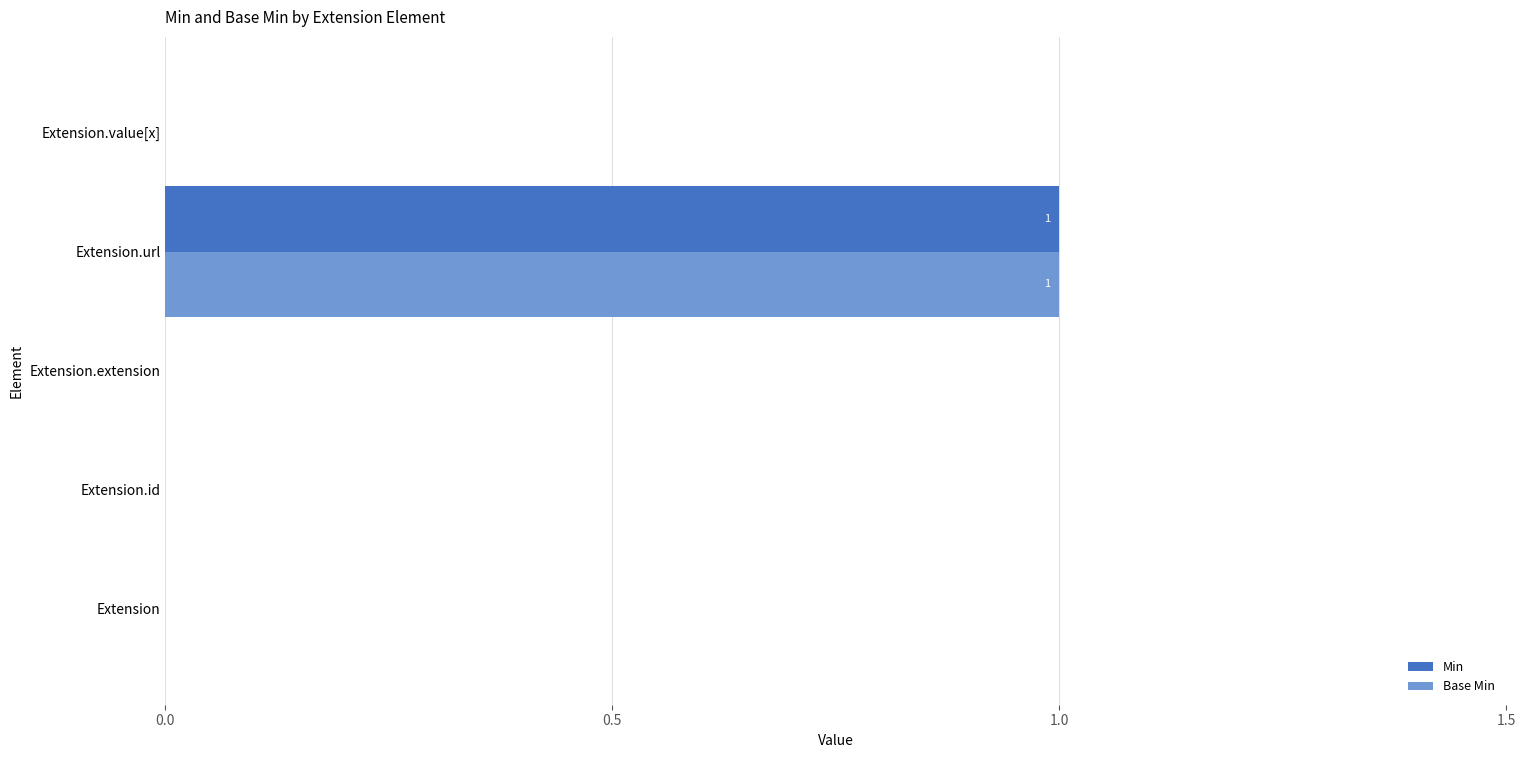

The value of Min at Extension.id is 0. True or false?

True